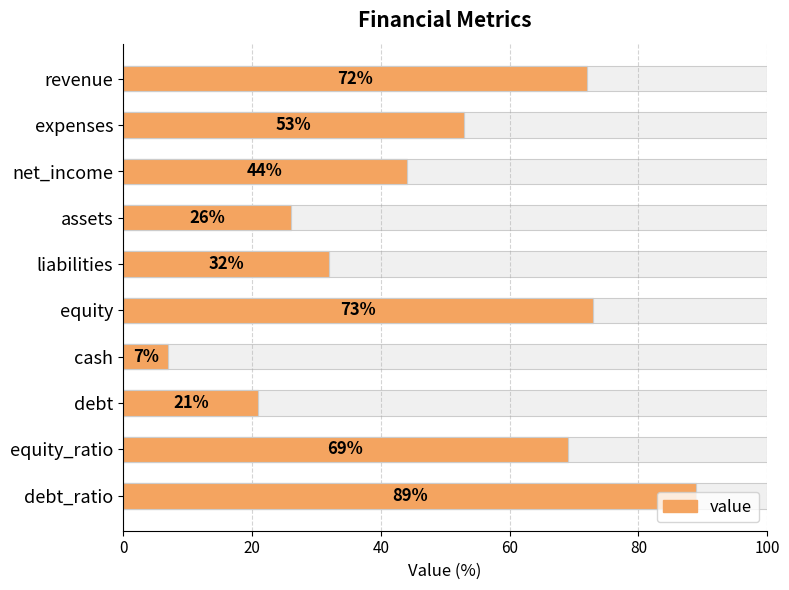

Are the bars horizontal?

Yes